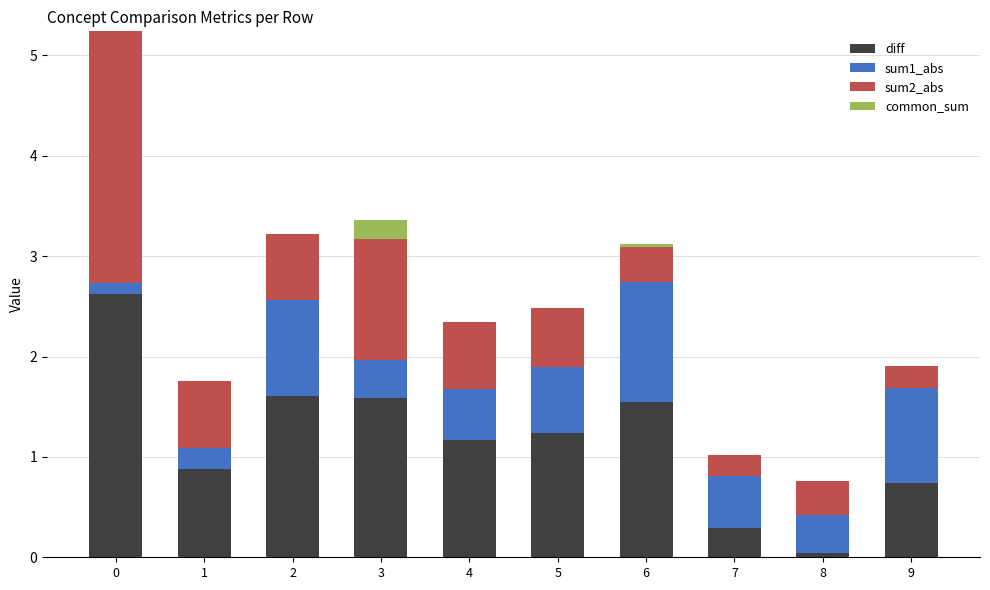

What is the total value across all series at 5?

2.5